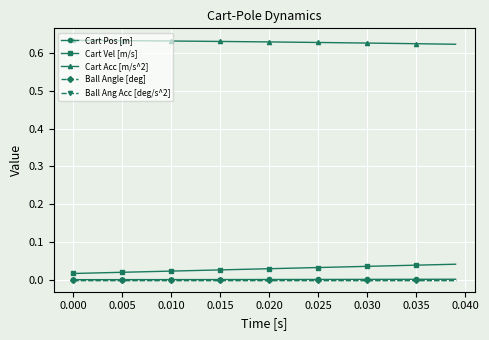

What is the maximum value shown in the chart?

0.6